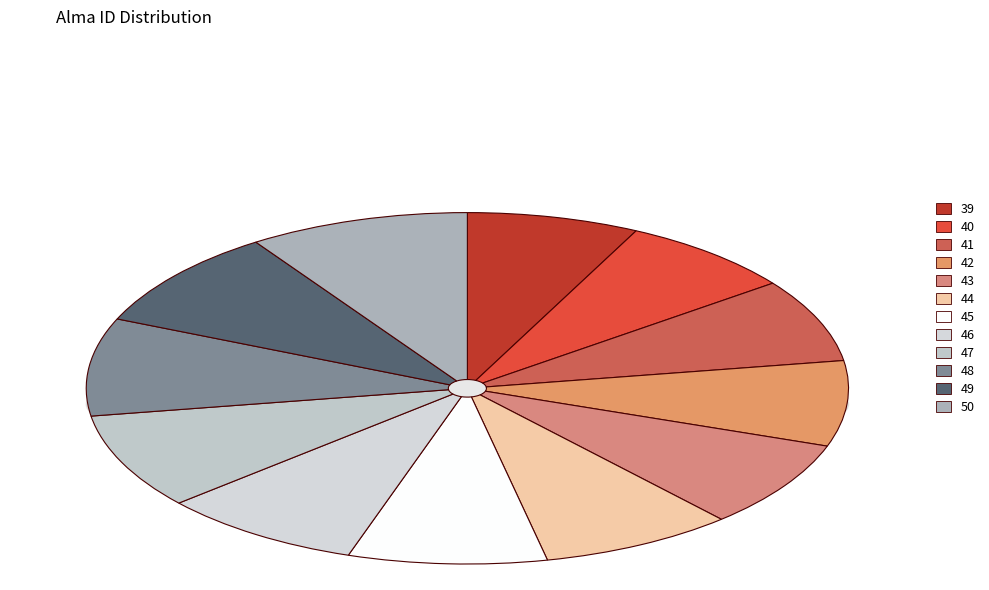

How many segments does this pie chart have?

12